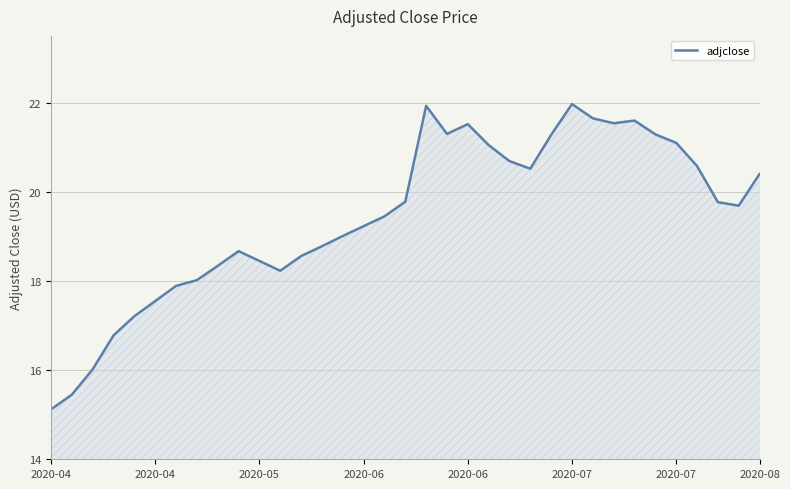

What is the greatest value displayed?

22.0